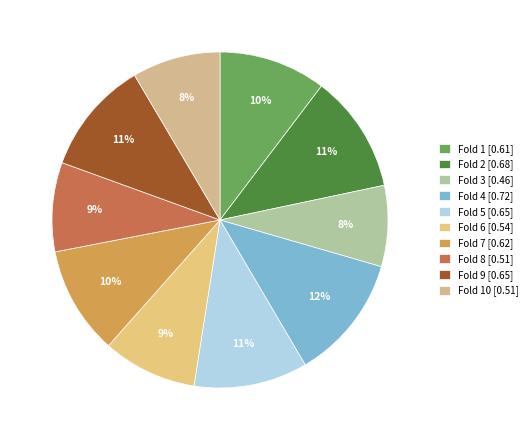

To the nearest percent, what is the average slice percentage?

10%